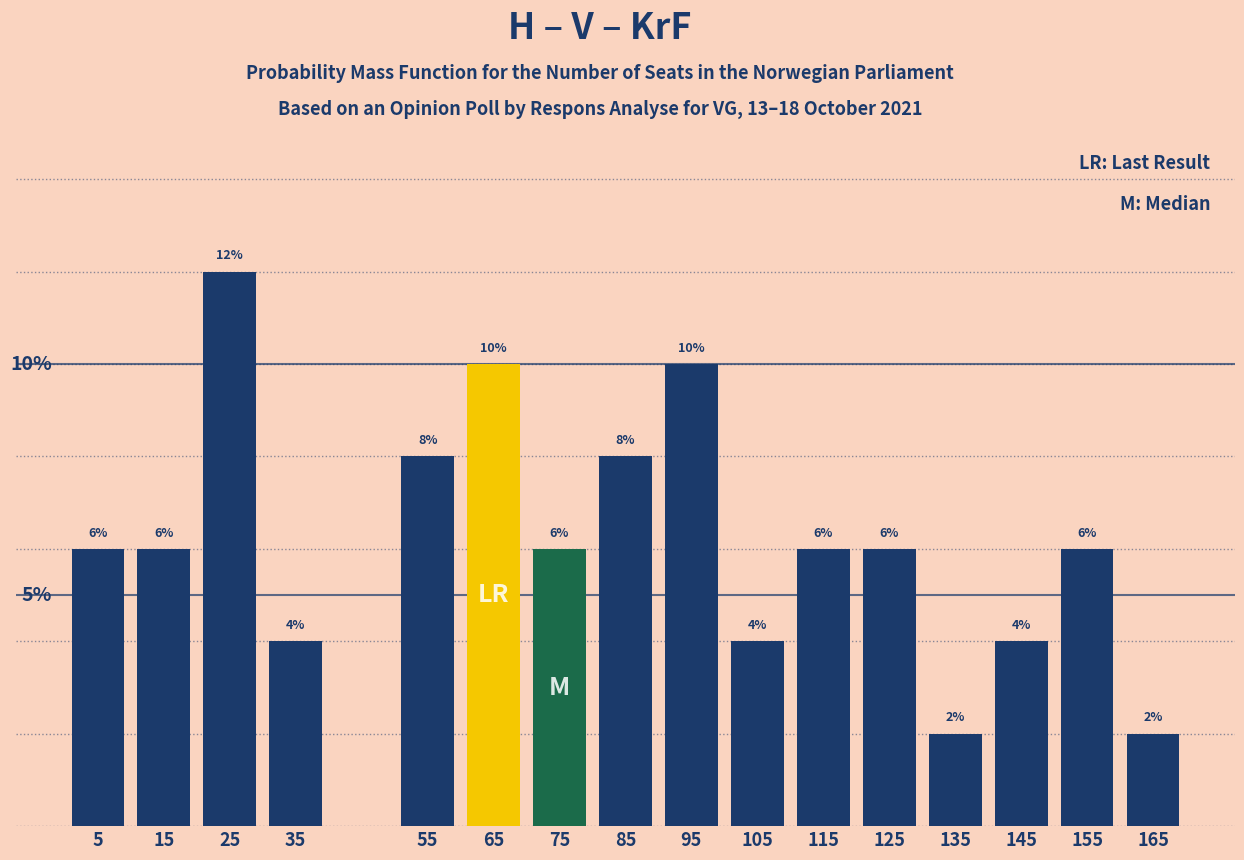

Does the chart contain any negative values?

No